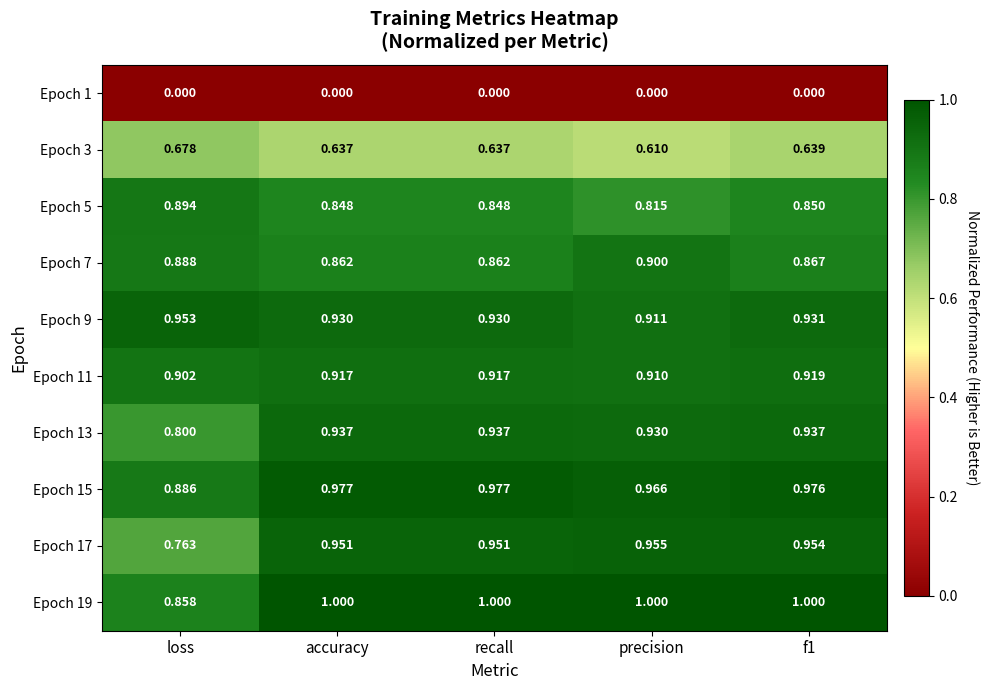

What is the greatest value displayed?

1.0